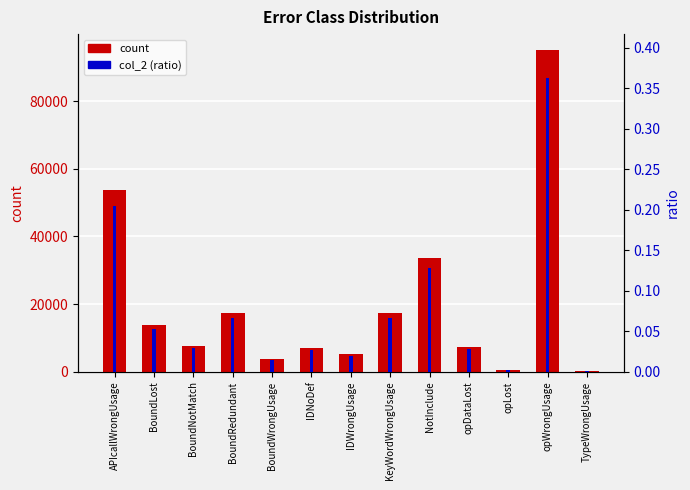

Which series has the widest spread of values?

count